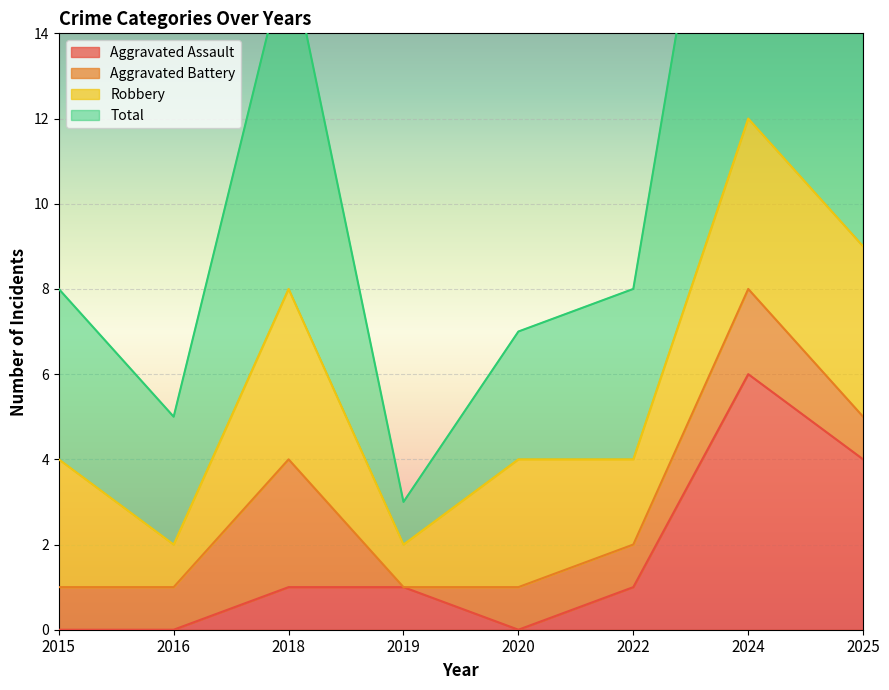

True or false: Aggravated Assault has a value of 0 at 2019.

False